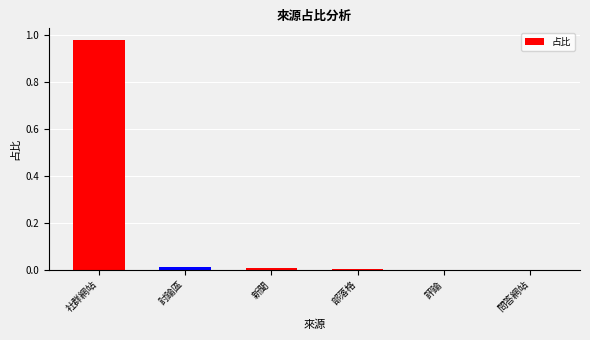

What is the change in value from 社群網站 to 問答網站?

-1.0